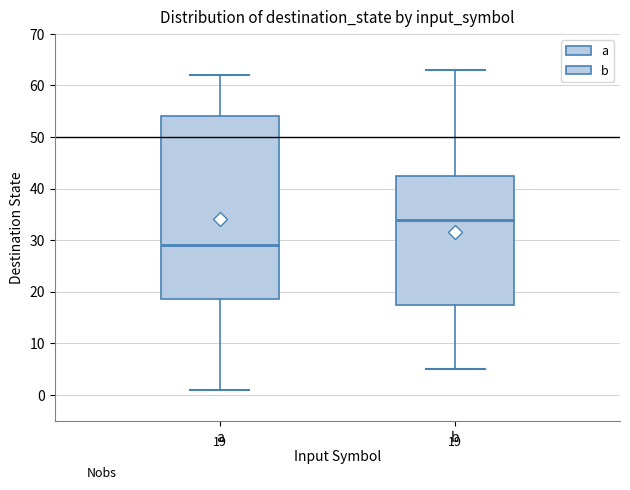

Which box's median line is the highest?

b